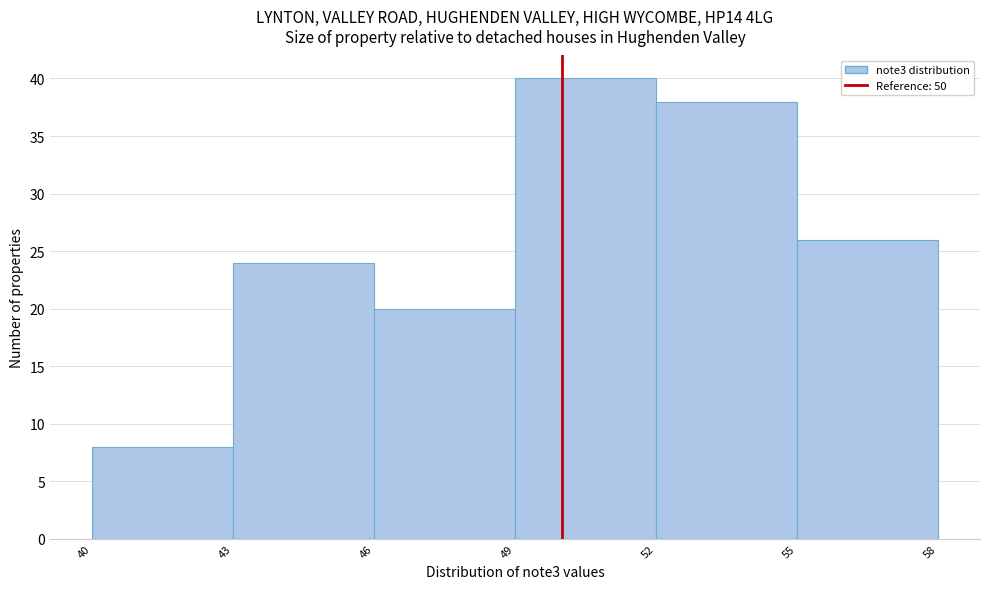

How tall is the bar that spans 40 to 43 on the x-axis? The values are not printed on the chart, so give them approximately, as read against the axis.

8